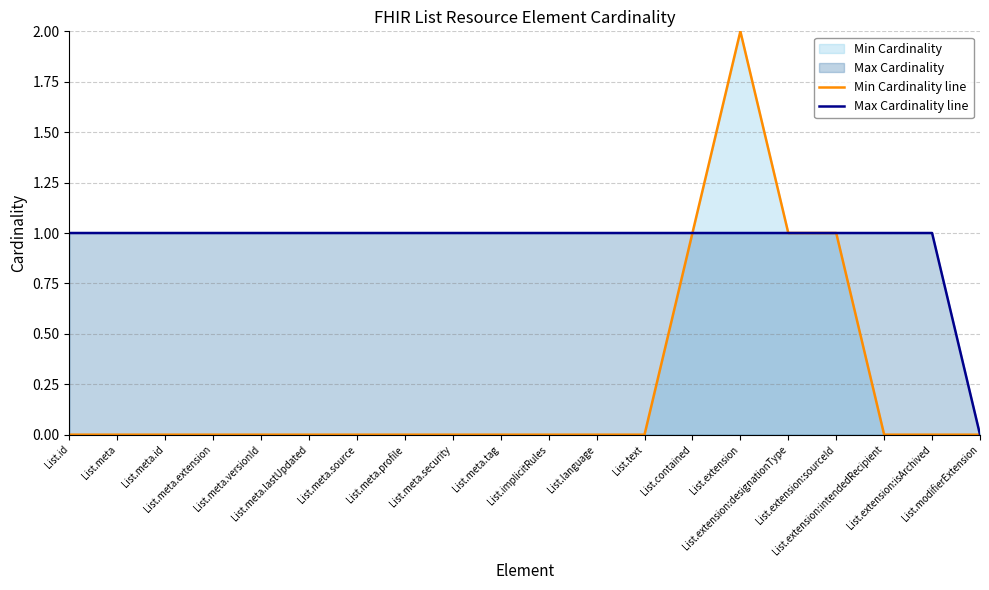

How many data points in Max Cardinality line are less than 1?

1